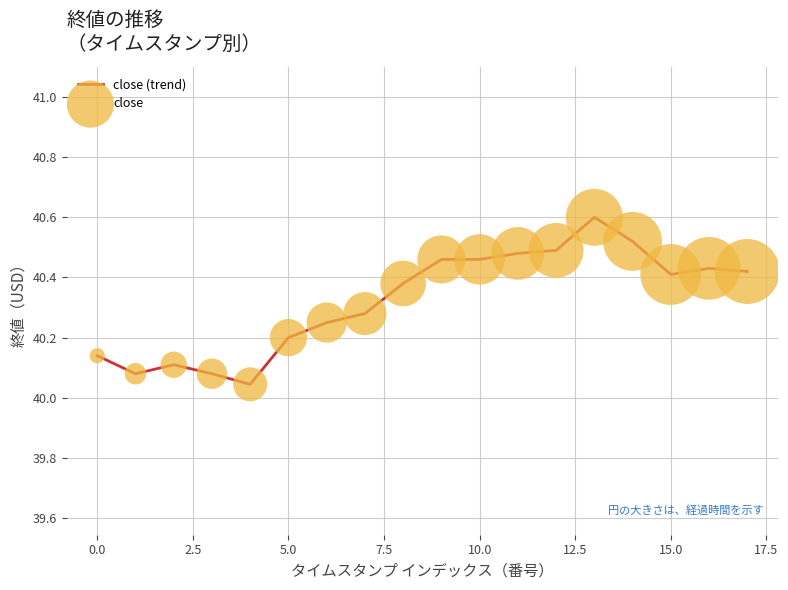

What is the difference between the maximum and minimum values?

0.6